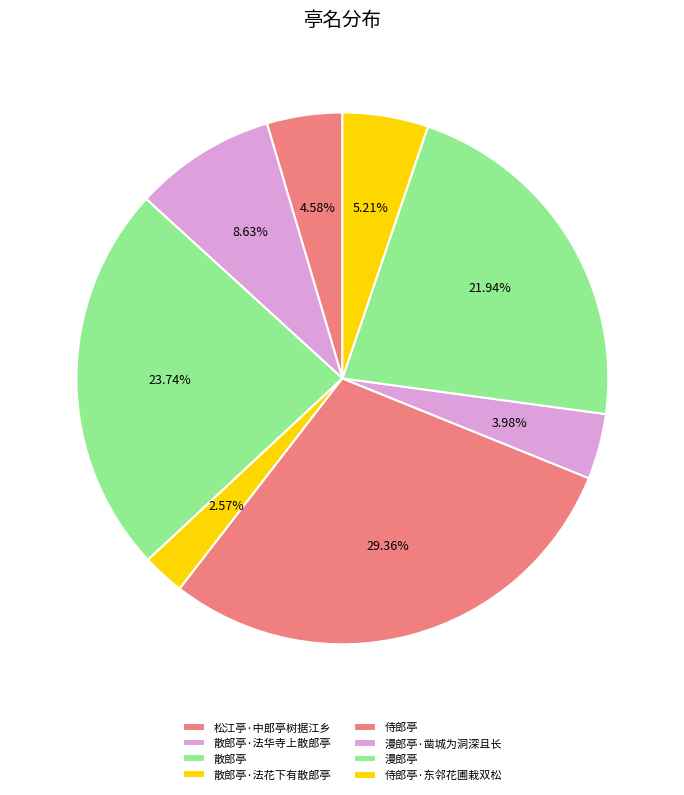

Between 散郎亭·法花下有散郎亭 and 侍郎亭·东邻花圃栽双松, which is larger?

侍郎亭·东邻花圃栽双松